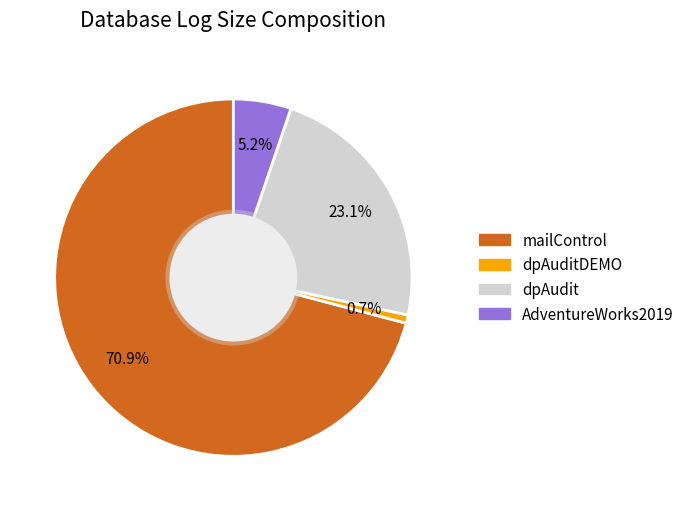

Is there any slice that represents more than half of the pie?

Yes